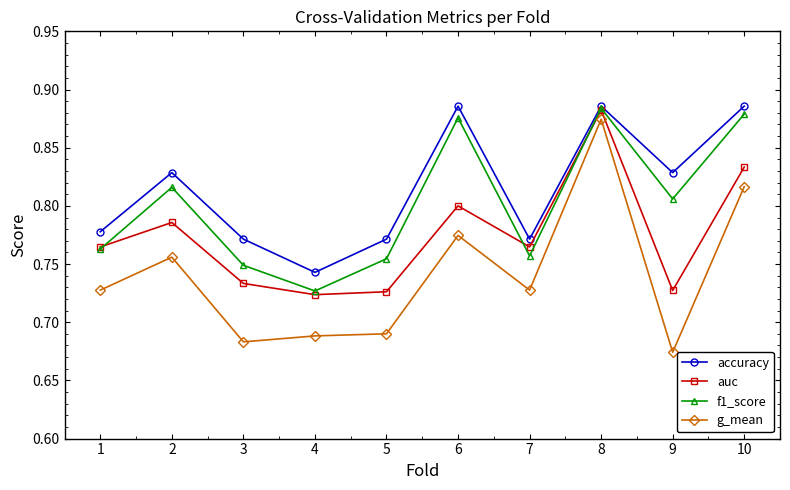

Which category has the lowest value in the f1_score series?

4